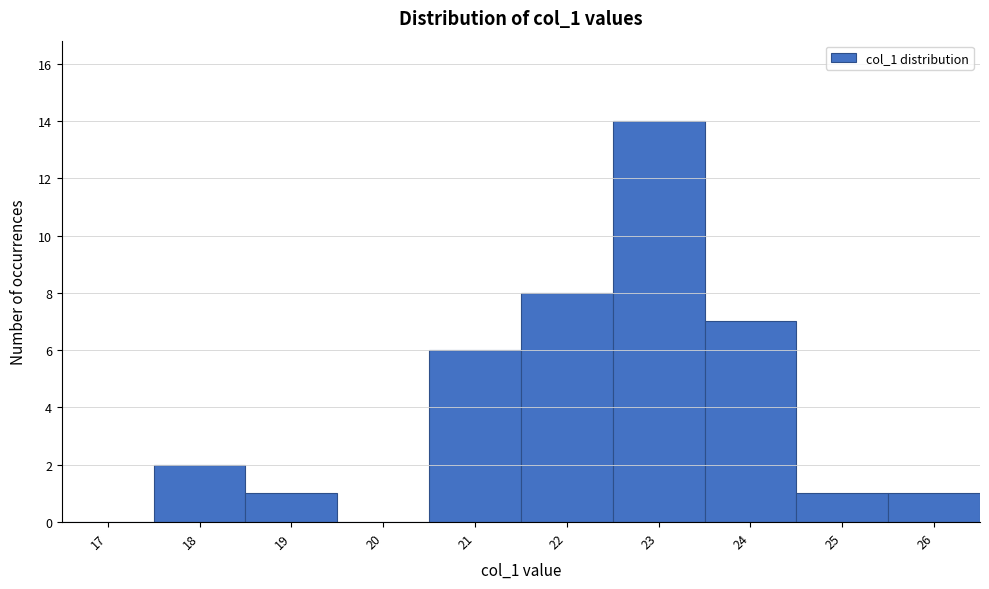

Reading left to right, extract all data points from this chart.

17=0	18=2	19=1	20=0	21=6	22=8	23=14	24=7	25=1	26=1